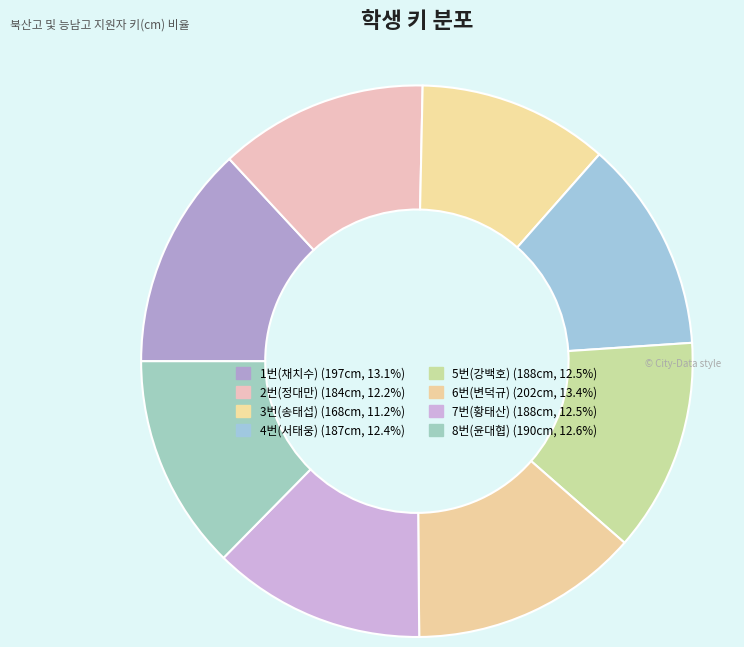

The 2번(정대만) slice represents 12% of the pie. True or false?

True